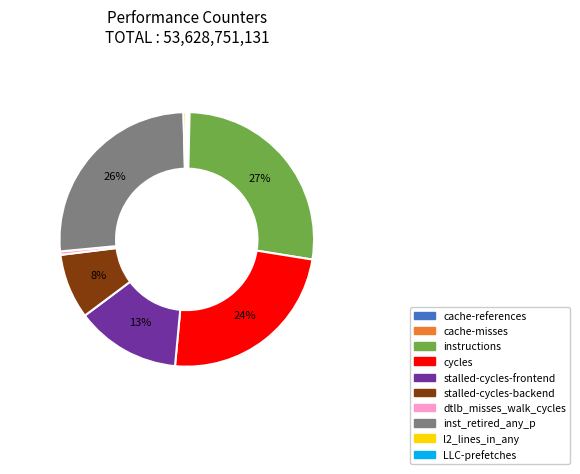

The stalled-cycles-frontend slice represents 13% of the pie. True or false?

True